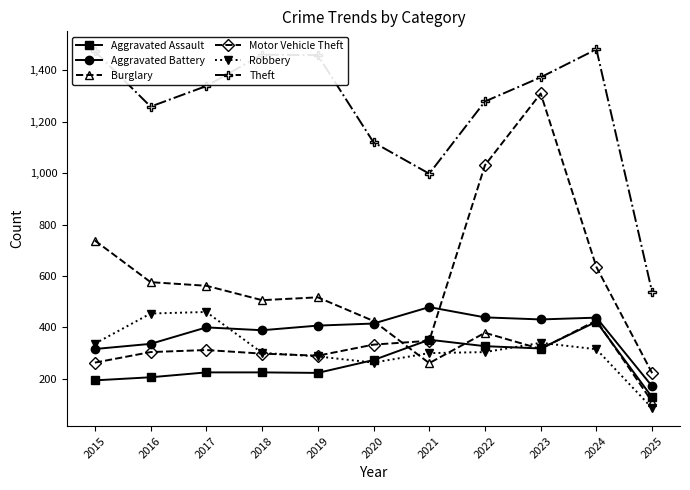

What is the maximum value for Motor Vehicle Theft?

1310